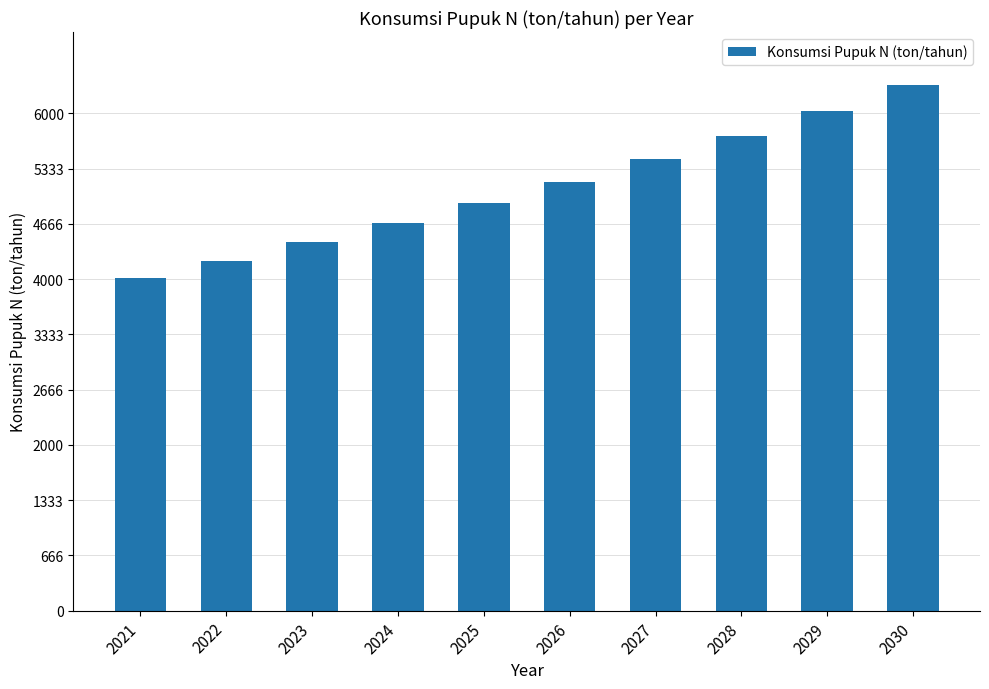

List the labels in order of value, smallest first.

2021, 2022, 2023, 2024, 2025, 2026, 2027, 2028, 2029, 2030